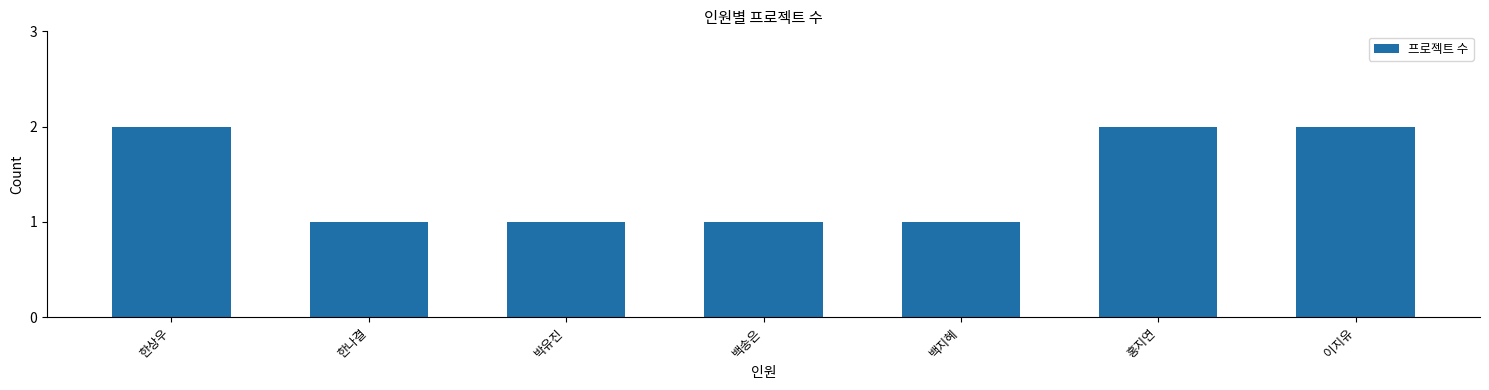

What is the minimum value shown in the chart?

1